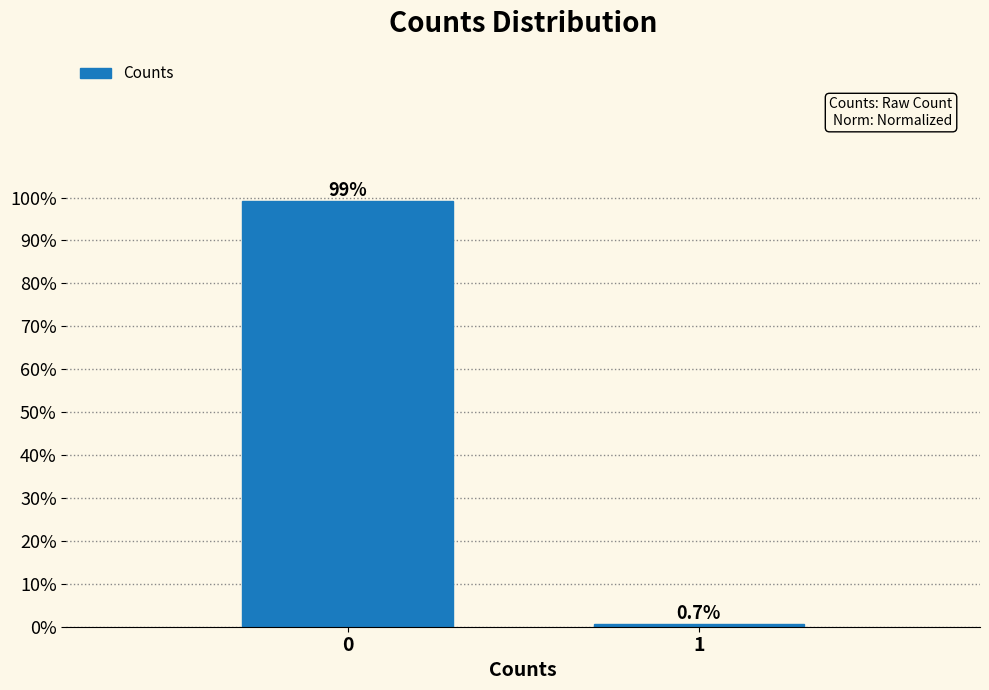

Does the chart contain any negative values?

No